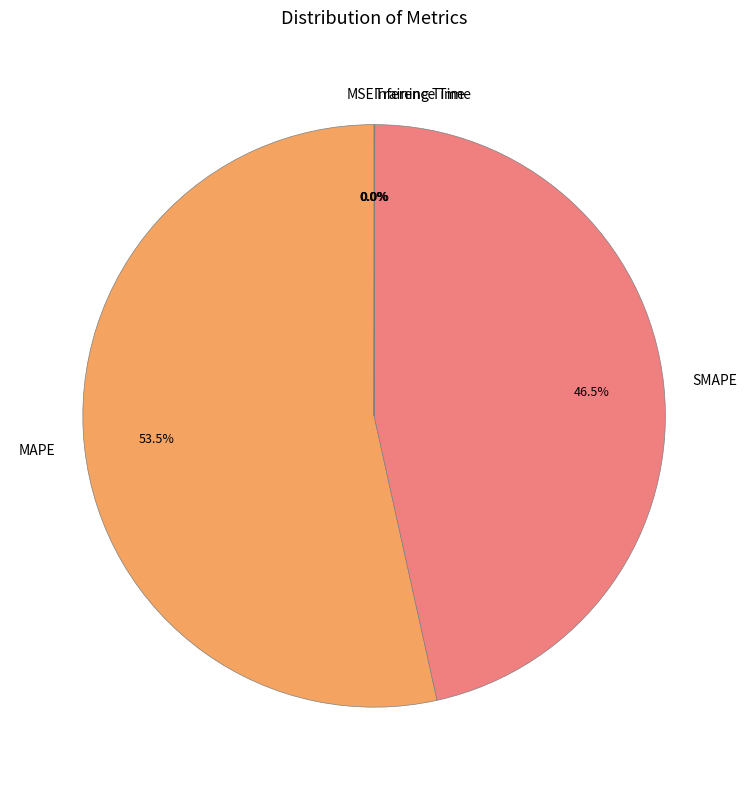

Is there a majority slice in this chart?

Yes